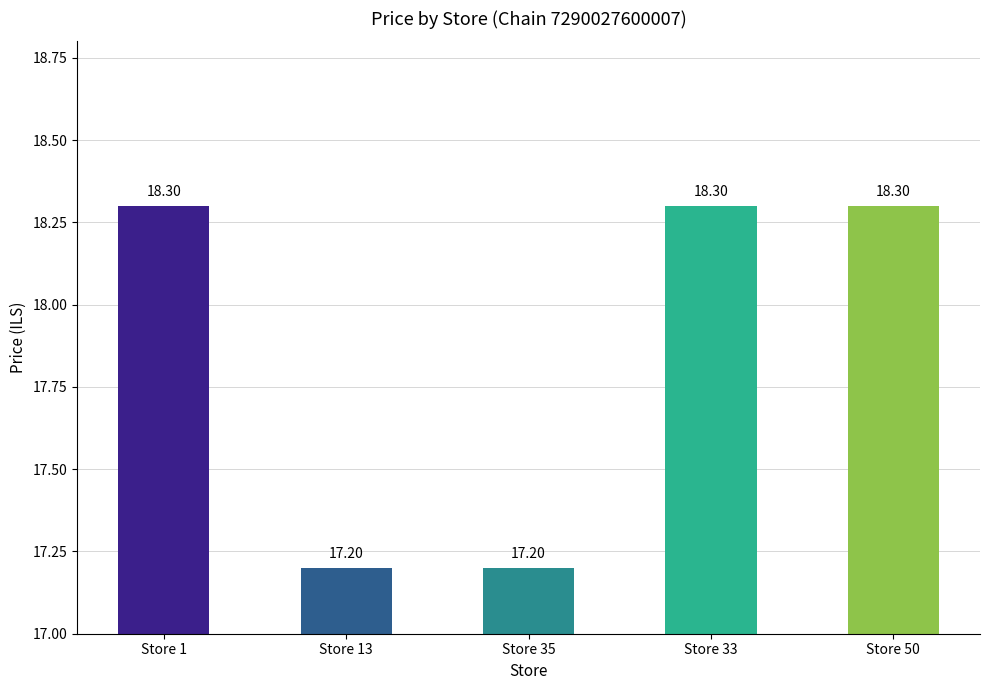

What is the difference between the values at Store 1 and Store 13?

1.1